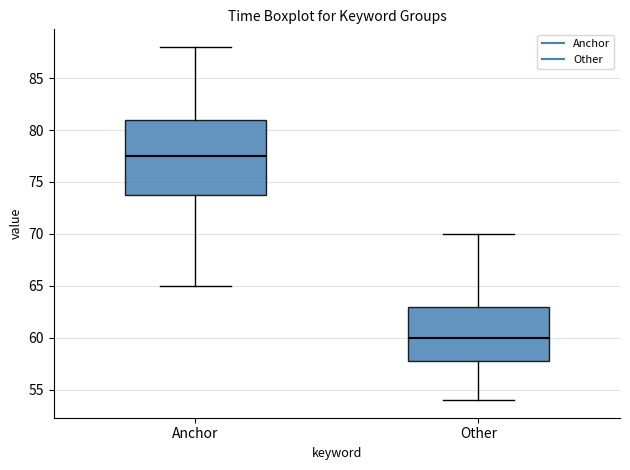

Comparing the boxes themselves (not the whiskers), which one is the tallest?

Anchor